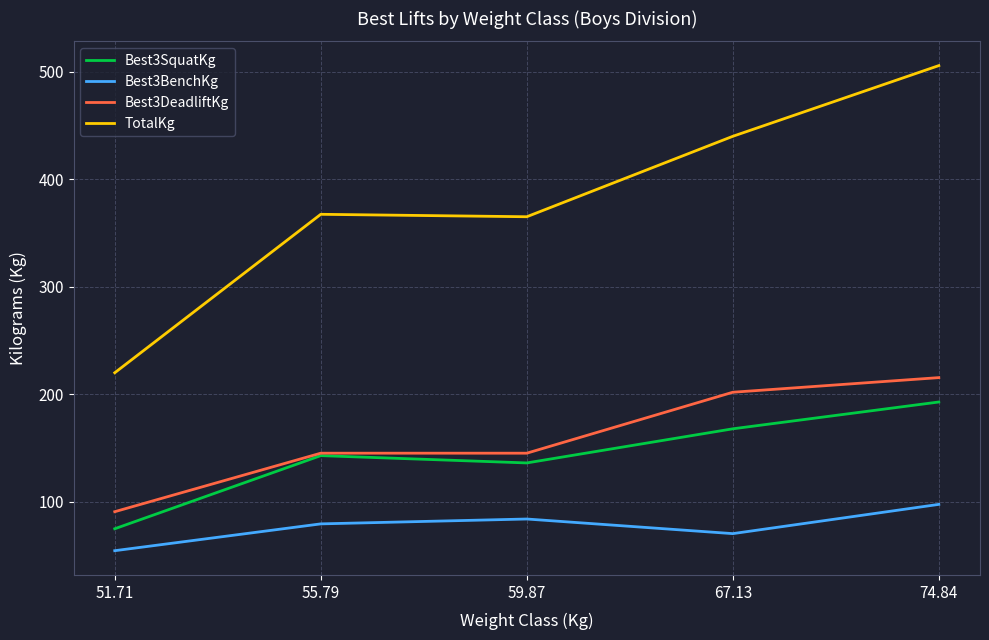

What is the average value of the Best3DeadliftKg series?

159.7